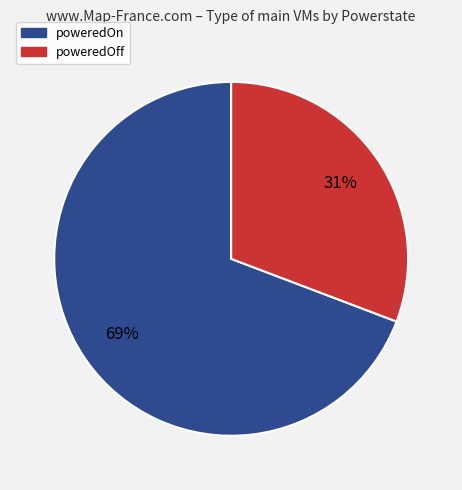

Approximately how many times larger is the value at poweredOff compared to poweredOn?

0.4